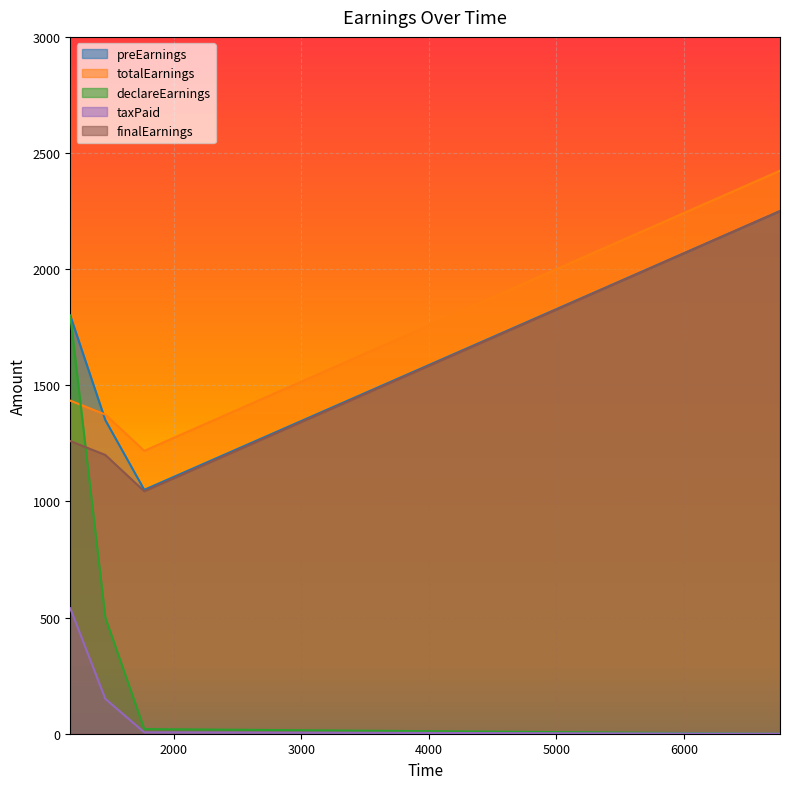

At which category does finalEarnings reach its first local valley?

1769